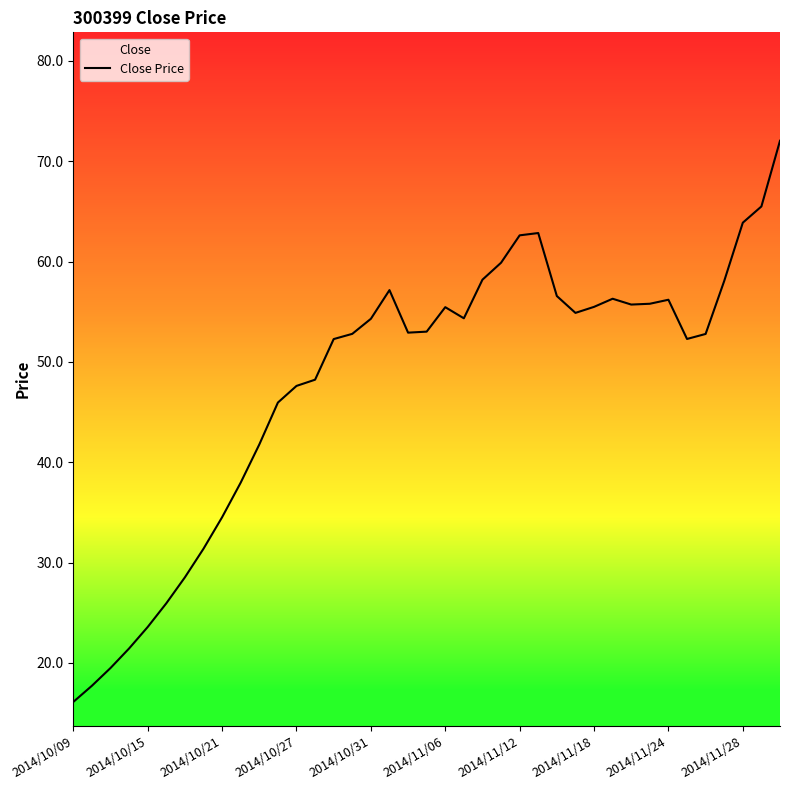

What is the value of the 21st point from the left?

55.5